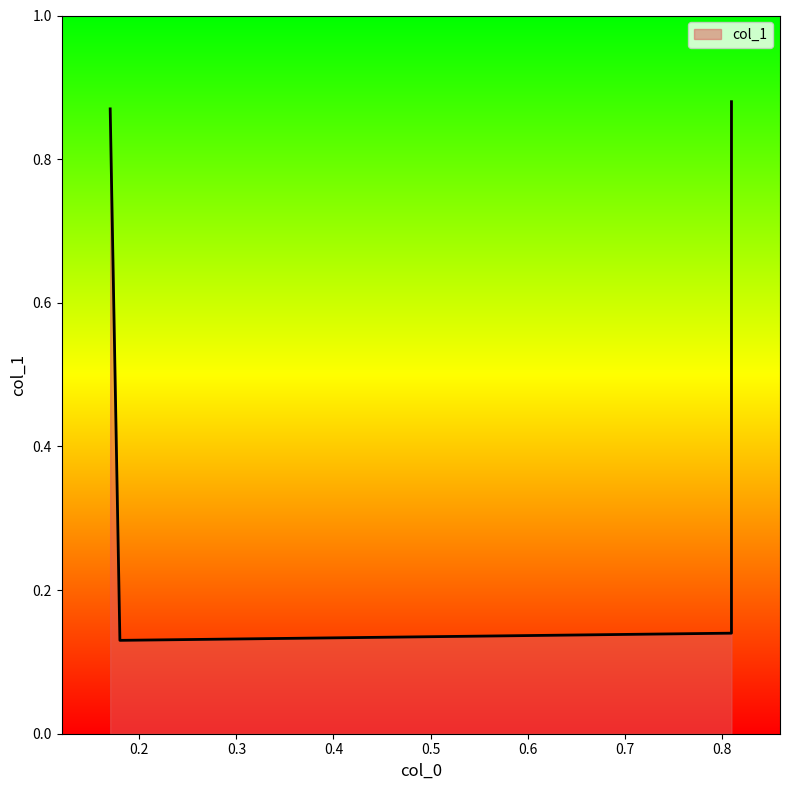

What is the approximate value at 0.18?

0.1